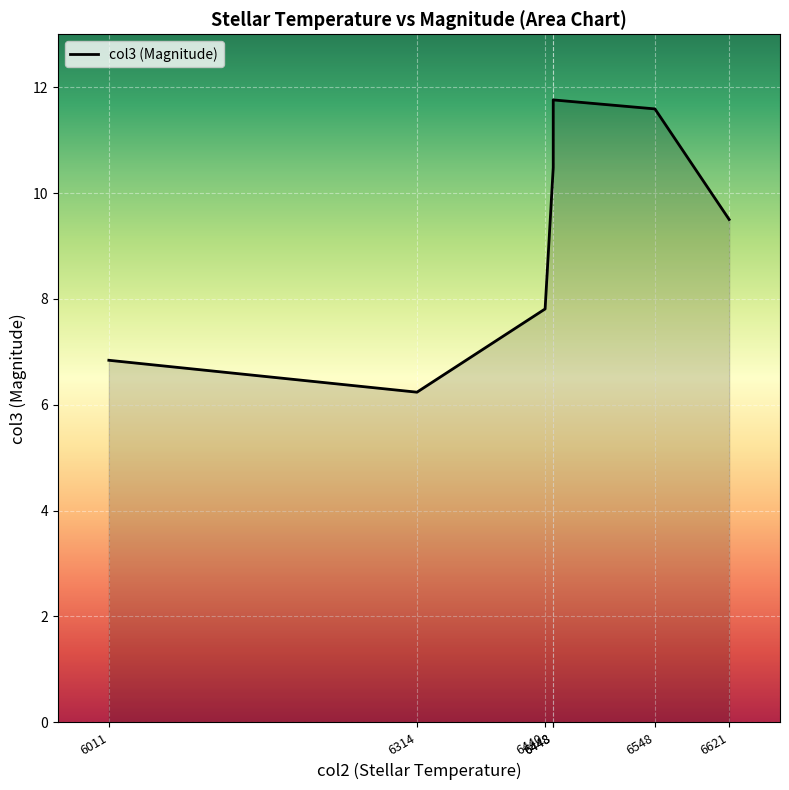

How many points are lower than both their immediate neighbors (excluding endpoints)?

1